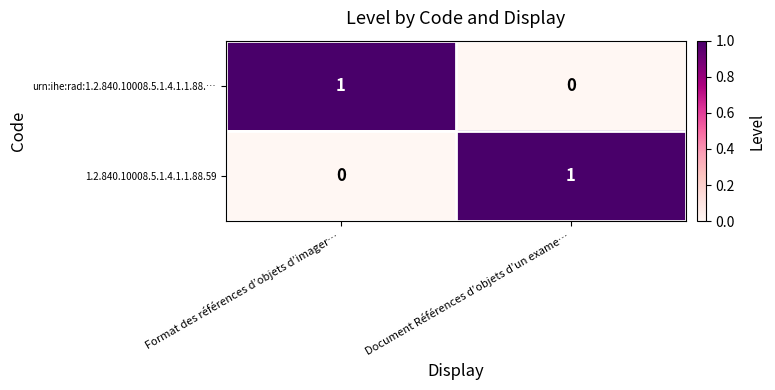

Reading right to left, transcribe all the data shown in this chart.

urn:ihe:rad:1.2.840.10008.5.1.4.1.1.88.…: Document Références d’objets d’un exame…=0	Format des références d’objets d’imager…=1
1.2.840.10008.5.1.4.1.1.88.59: Document Références d’objets d’un exame…=1	Format des références d’objets d’imager…=0